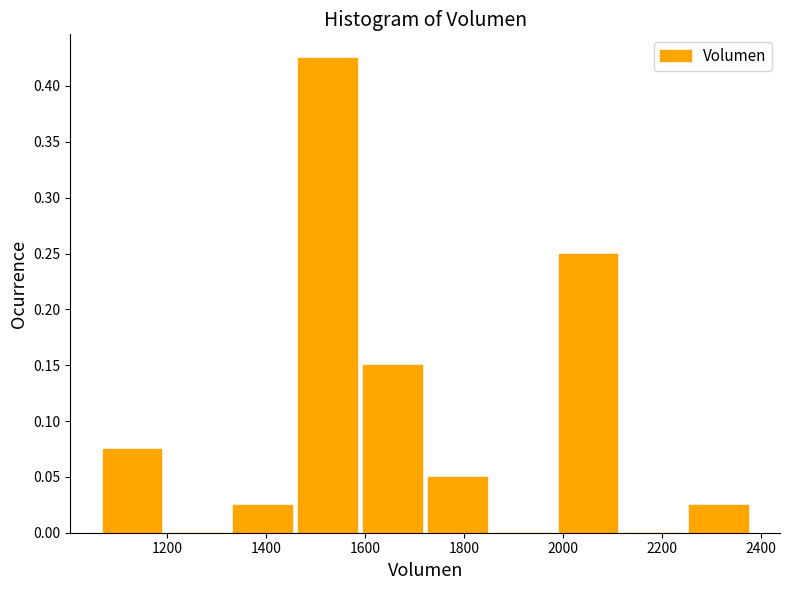

Reading left to right, list every bar in this chart as the range it spans on the x-axis followed by its height. Neither the bar edges nor the heights are printed on the chart, so give them approximately, as read against the axes.

1060 to 1200: 0.075
1200 to 1320: 0
1320 to 1460: 0.025
1460 to 1580: 0.425
1580 to 1720: 0.150
1720 to 1860: 0.050
1860 to 1980: 0
1980 to 2120: 0.250
2120 to 2240: 0
2240 to 2380: 0.025